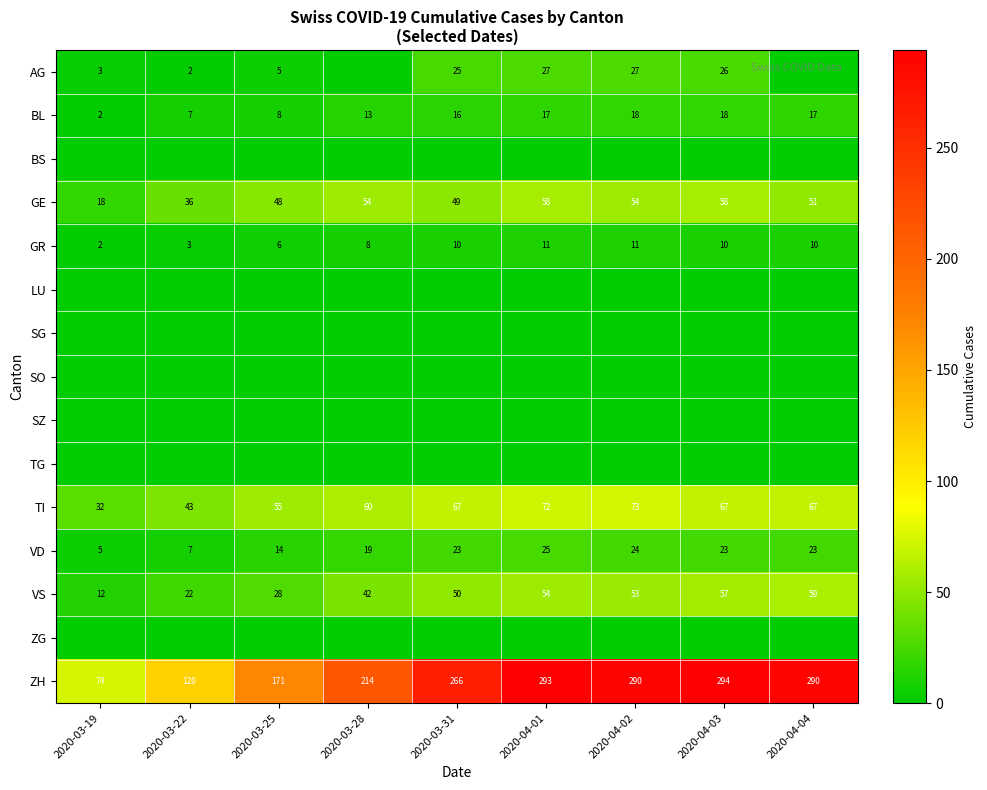

What is the total value across all series at 2020-03-28?

410